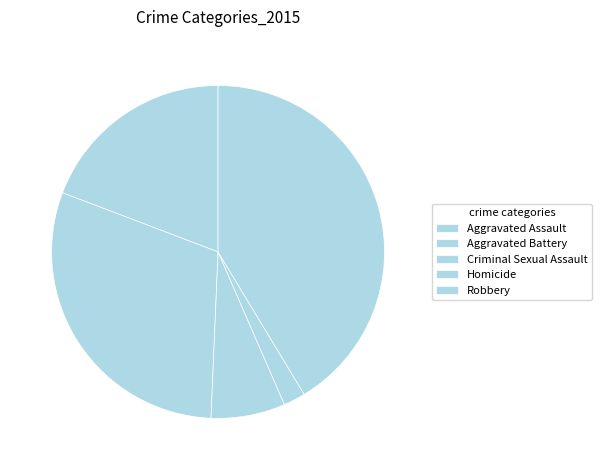

To the nearest percent, what percentage of the pie is Aggravated Assault?

19%